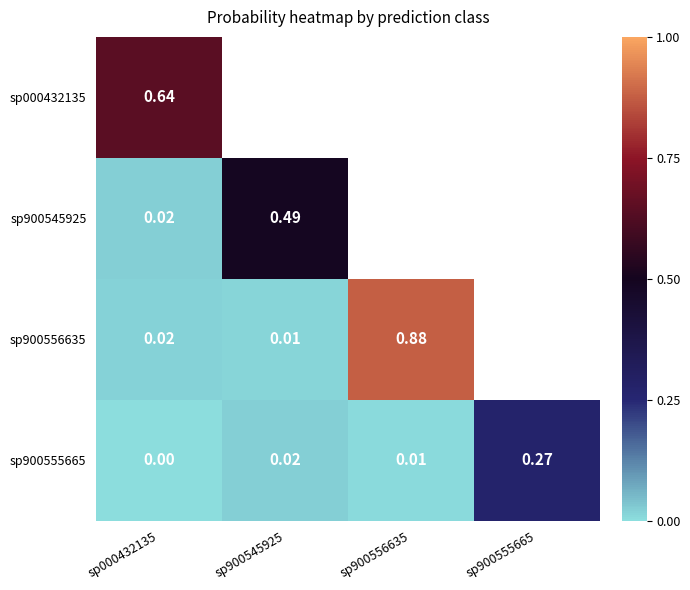

At how many categories does at least one series exceed 0?

4